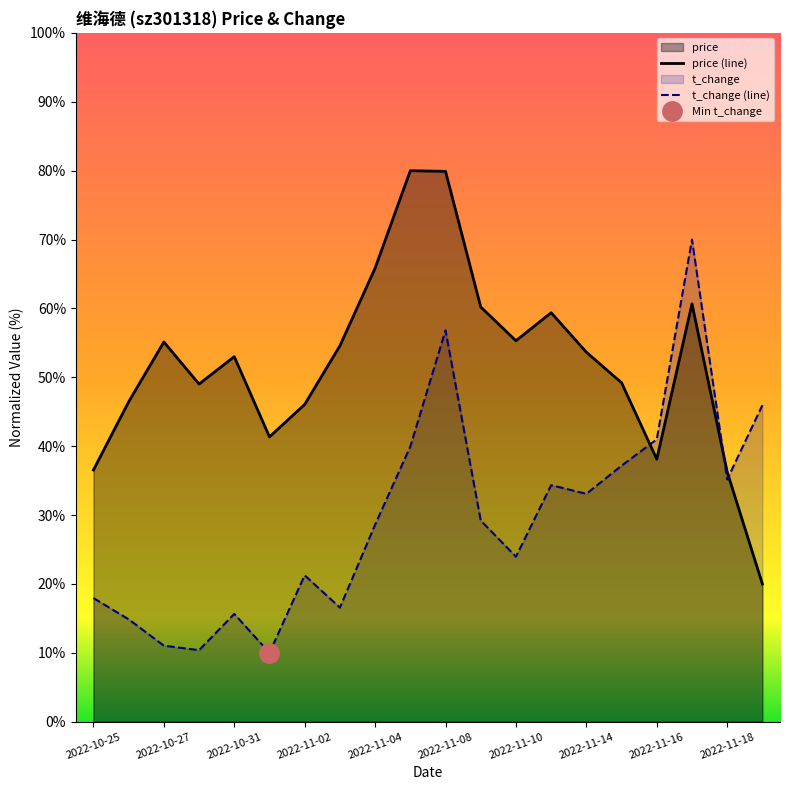

Is the value of price at 2022-11-09 greater than the value of t_change at 2022-11-17?

No